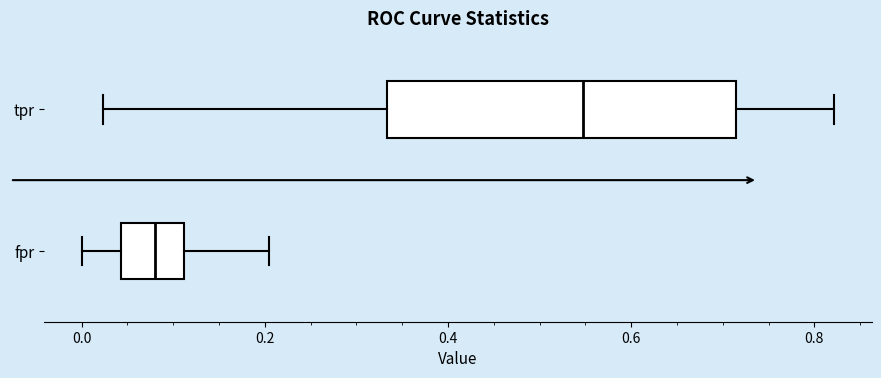

Reading bottom to top, read every box against the x-axis: the position of its median line, the range the box covers, and the ends of its whiskers. The values are not printed on the chart, so give them approximately, as read against the axis.

fpr: median 0.08, box 0.04 to 0.12, whiskers 0.00 to 0.20
tpr: median 0.54, box 0.34 to 0.72, whiskers 0.02 to 0.82